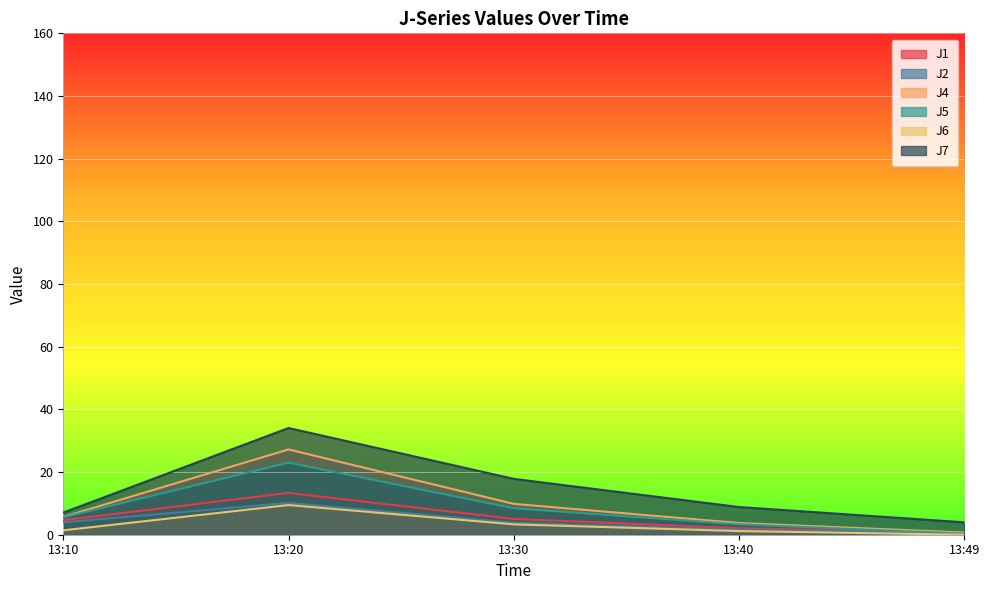

True or false: J5 and J2 intersect in this chart.

True